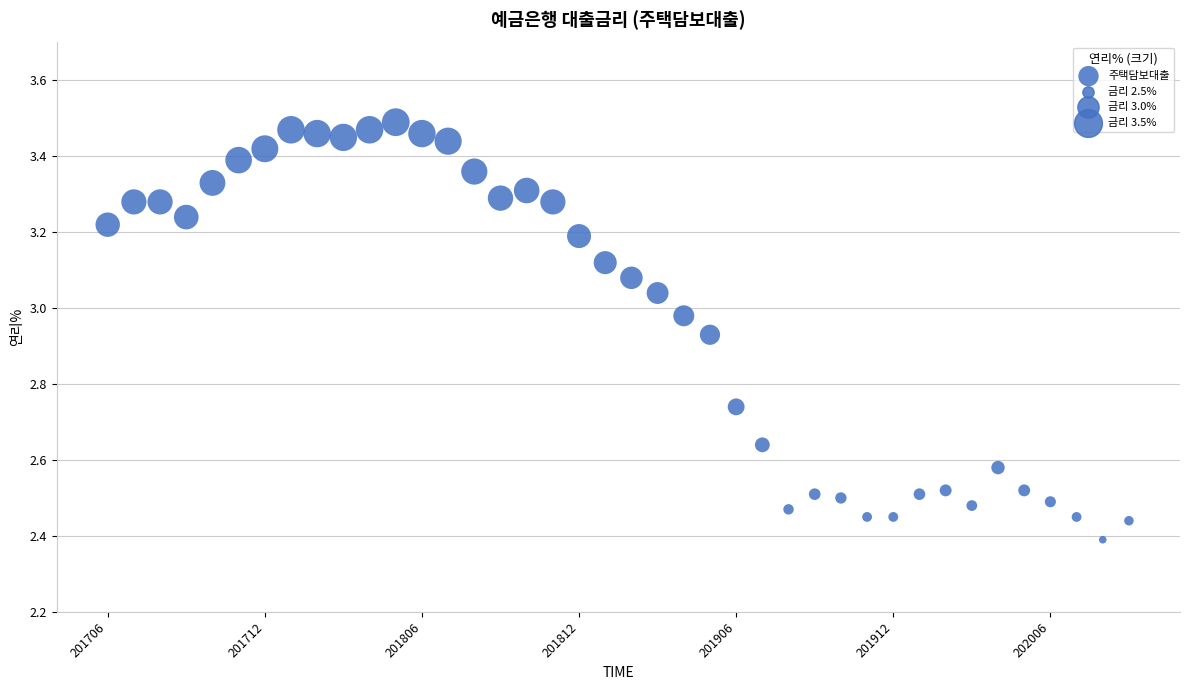

What is the range of Y values (max minus min)?

1.1